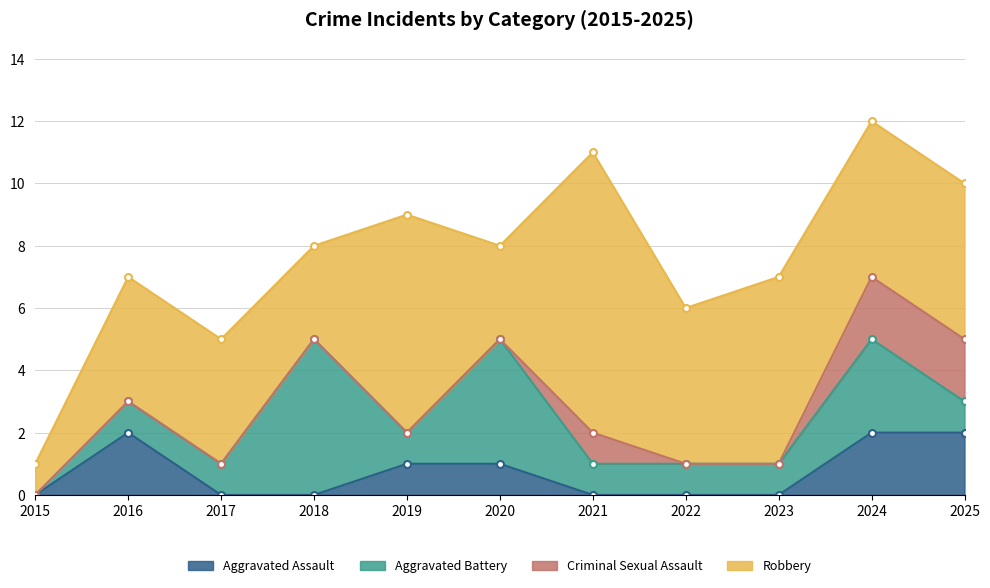

What is the total value across all series at 2025?

10